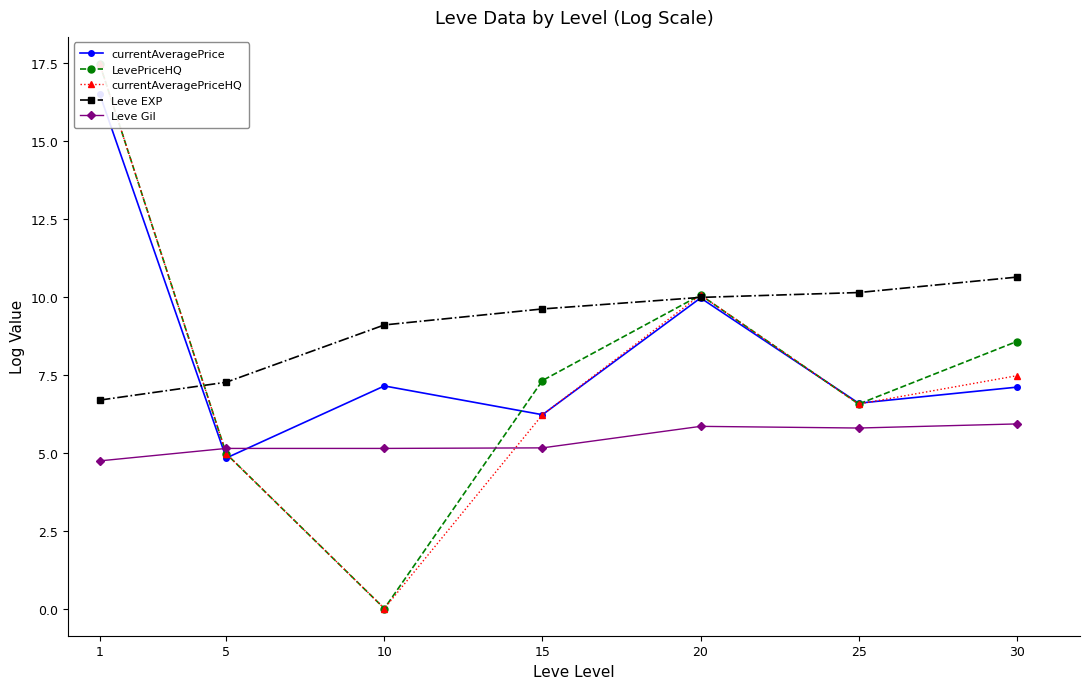

How many values in the currentAveragePriceHQ series exceed 6?

5